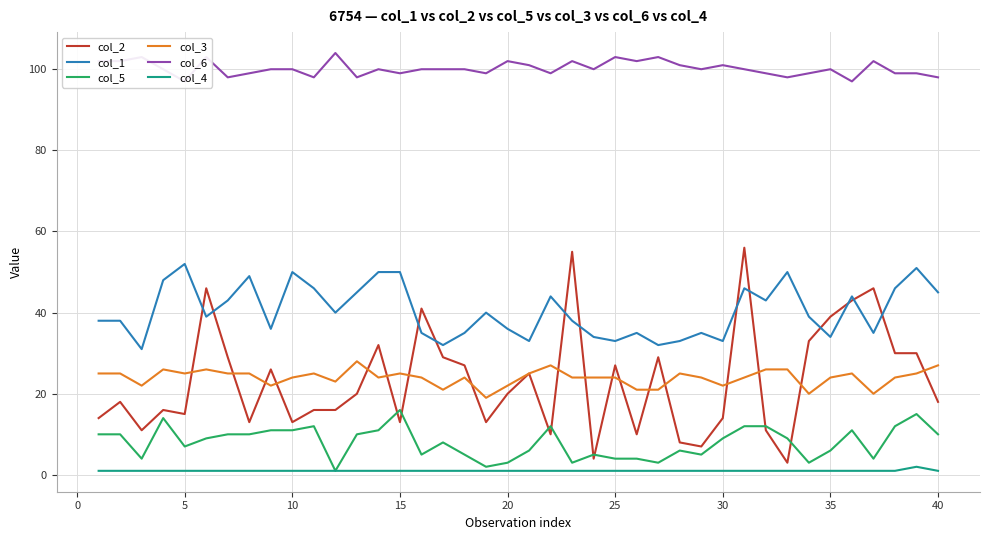

True or false: col_5 and col_1 cross at least once.

False